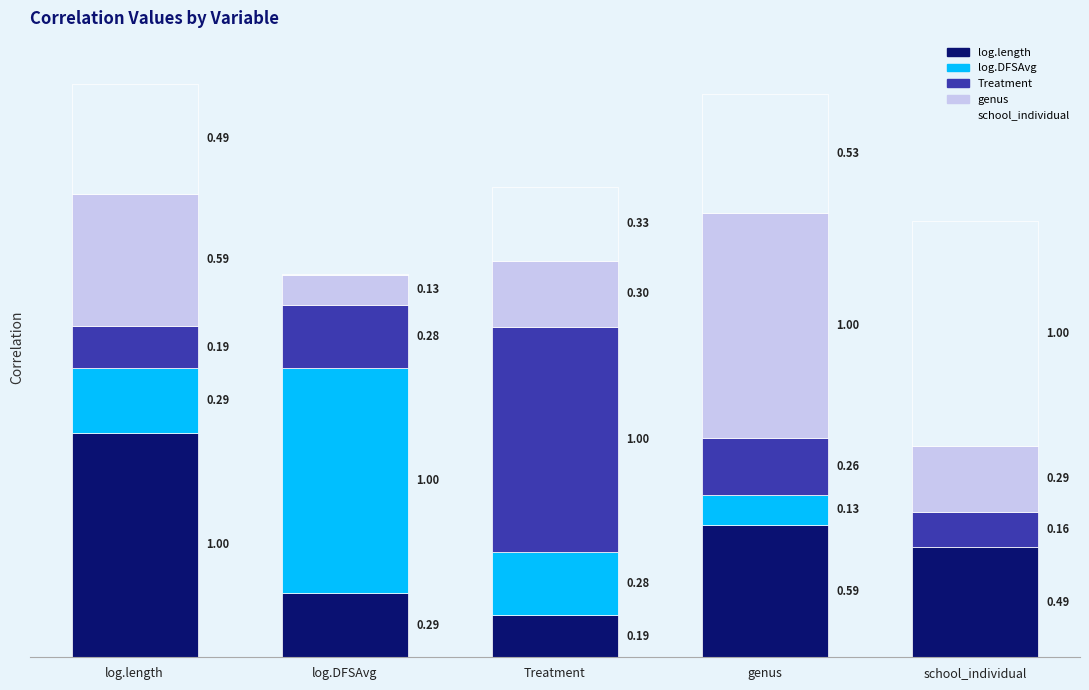

Which category has the highest value in the log.length series?

log.length